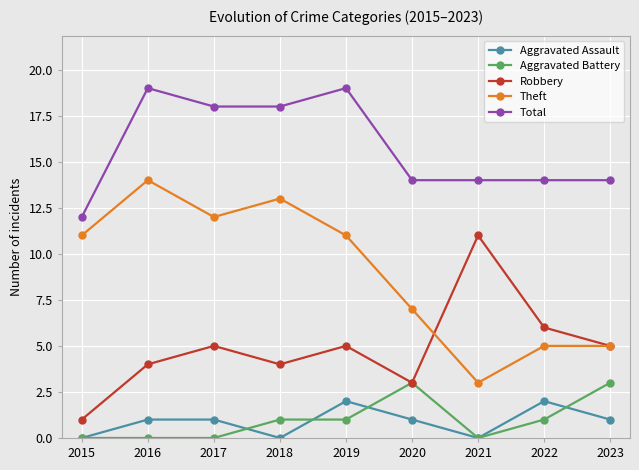

What is the difference between the maximum and second lowest values in the Aggravated Assault series?

2